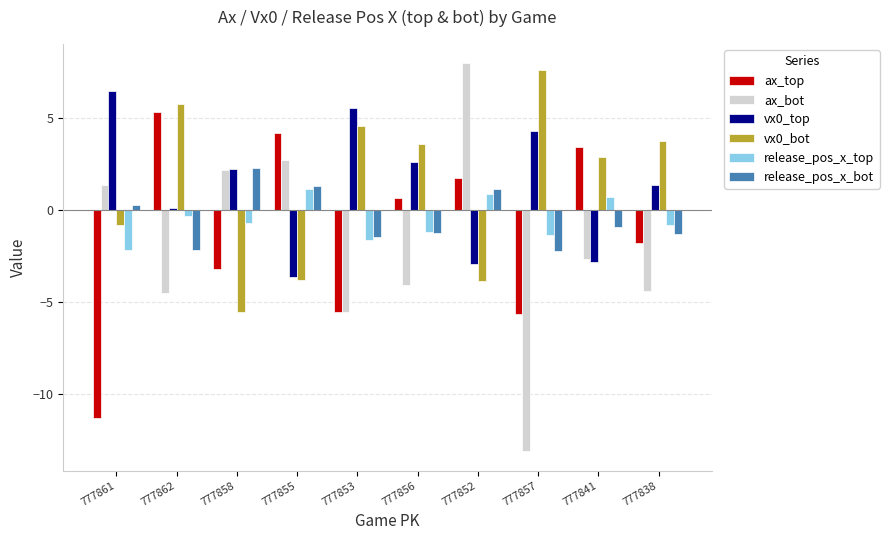

Is the value of release_pos_x_bot at 777853 greater than the value of release_pos_x_top at 777838?

No